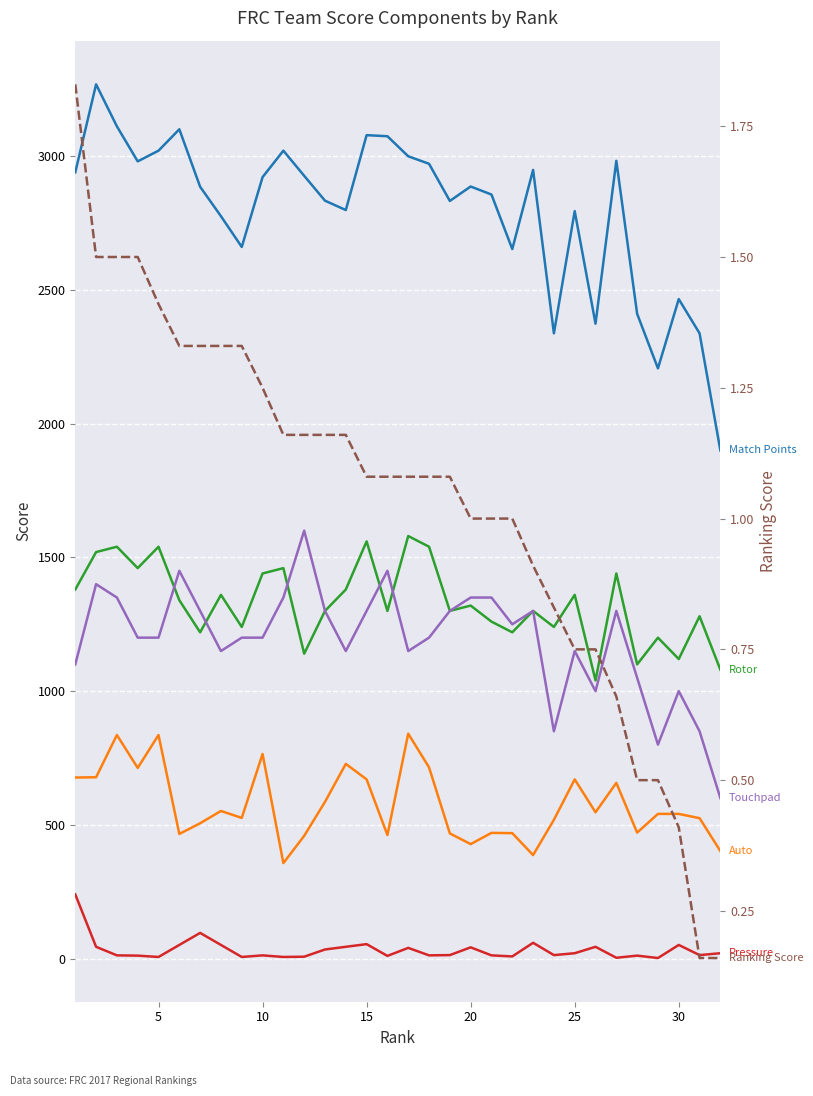

Reading left to right, transcribe all the data shown in this chart.

Match Points: 2940.0	3269.0	3112.0	2981.0	3021.0	3101.0	2886.0	2776.0	2661.0	2922.0	3021.0	2927.0	2834.0	2799.0	3079.0	3075.0	3000.0	2972.0	2833.0	2887.0	2857.0	2653.0	2949.0	2338.0	2795.0	2374.0	2983.0	2411.0	2207.0	2466.0	2338.0	1900.0
Auto: 677.0	678.0	836.0	713.0	836.0	466.0	506.0	552.0	526.0	765.0	357.0	459.0	586.0	728.0	670.0	462.0	841.0	715.0	468.0	428.0	470.0	469.0	387.0	519.0	670.0	547.0	657.0	471.0	541.0	541.0	525.0	402.0
Rotor: 1380.0	1520.0	1540.0	1460.0	1540.0	1340.0	1220.0	1360.0	1240.0	1440.0	1460.0	1140.0	1300.0	1380.0	1560.0	1300.0	1580.0	1540.0	1300.0	1320.0	1260.0	1220.0	1300.0	1240.0	1360.0	1040.0	1440.0	1100.0	1200.0	1120.0	1280.0	1080.0
Touchpad: 1100.0	1400.0	1350.0	1200.0	1200.0	1450.0	1300.0	1150.0	1200.0	1200.0	1350.0	1600.0	1300.0	1150.0	1300.0	1450.0	1150.0	1200.0	1300.0	1350.0	1350.0	1250.0	1300.0	850.0	1150.0	1000.0	1300.0	1050.0	800.0	1000.0	850.0	600.0
Pressure: 240.0	44.0	12.0	11.0	6.0	51.0	96.0	51.0	6.0	12.0	6.0	7.0	34.0	44.0	54.0	10.0	40.0	12.0	13.0	42.0	12.0	8.0	59.0	13.0	20.0	44.0	3.0	11.0	2.0	51.0	13.0	20.0
Ranking Score: 1.8	1.5	1.5	1.5	1.4	1.3	1.3	1.3	1.3	1.2	1.2	1.2	1.2	1.2	1.1	1.1	1.1	1.1	1.1	1.0	1.0	1.0	0.9	0.8	0.8	0.8	0.7	0.5	0.5	0.4	0.2	0.2